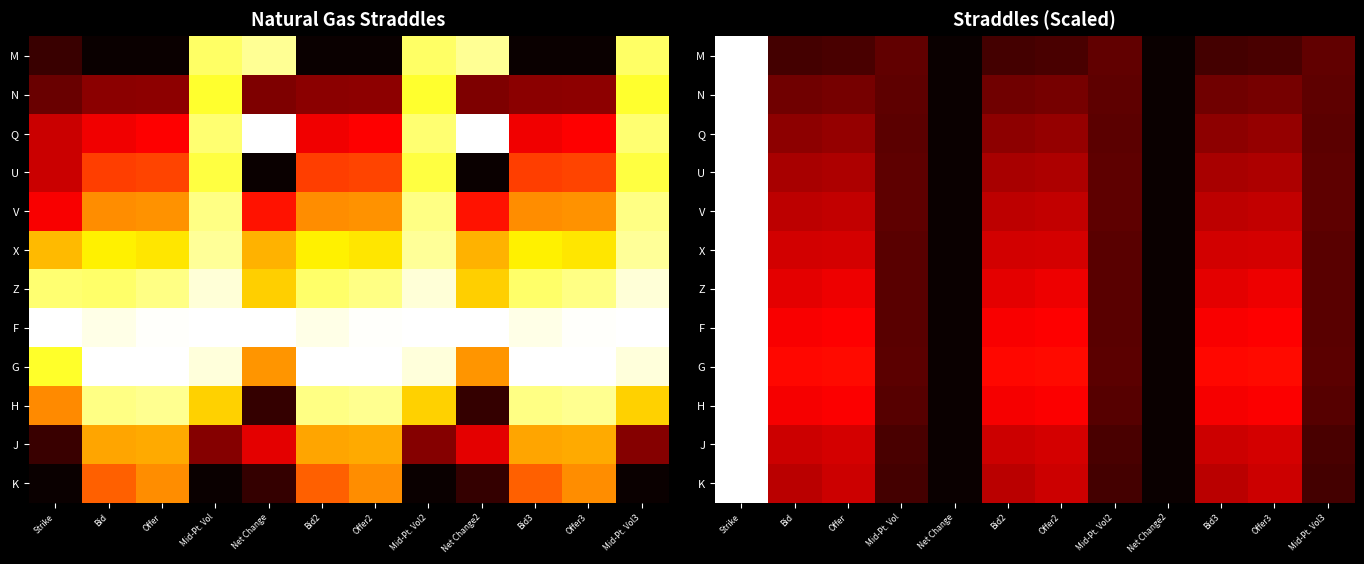

Where is Z nearest to the value 0?

Net Change